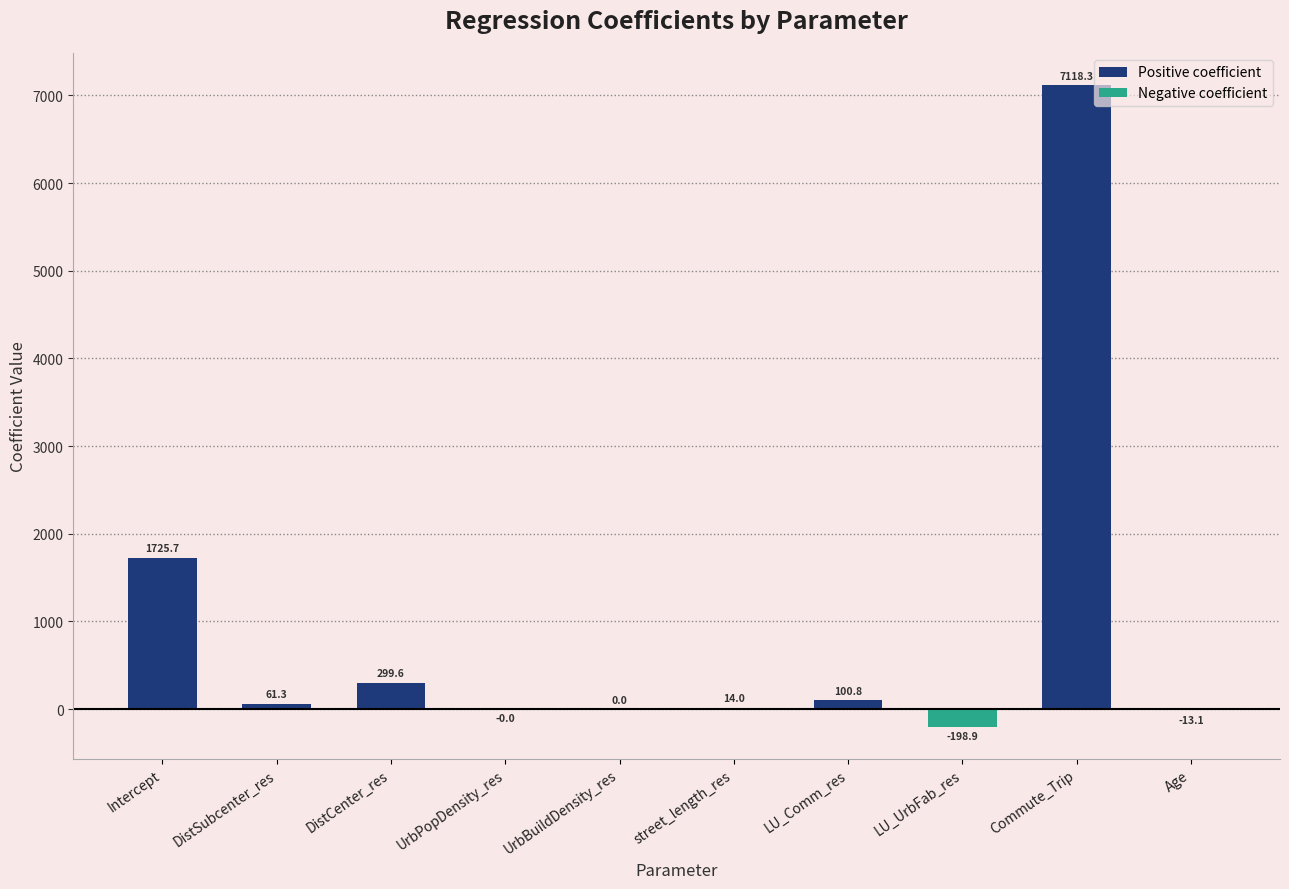

What is the sum of all values?

9107.7